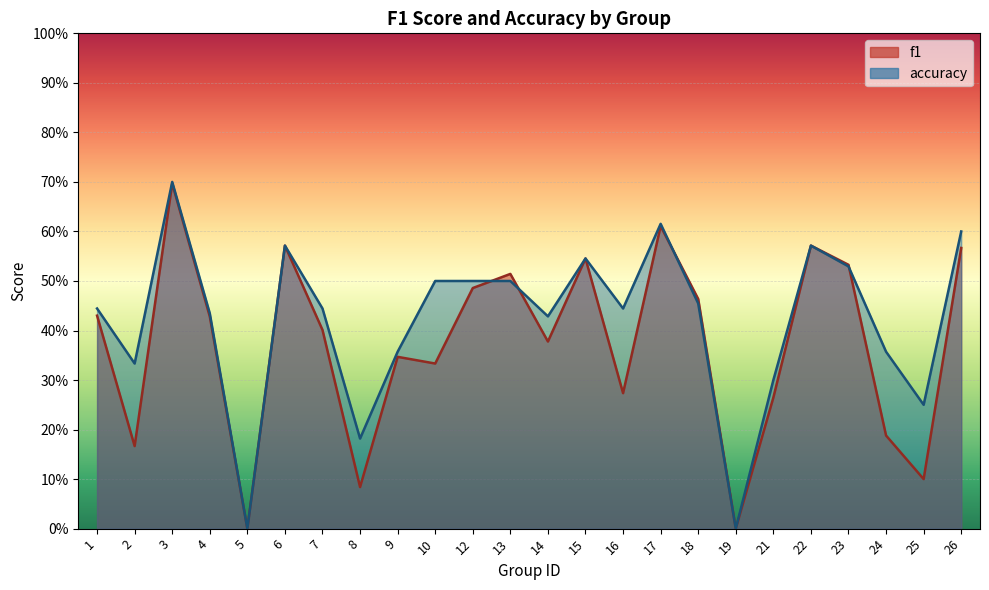

After their last crossing, which series has the higher values: accuracy or f1?

accuracy